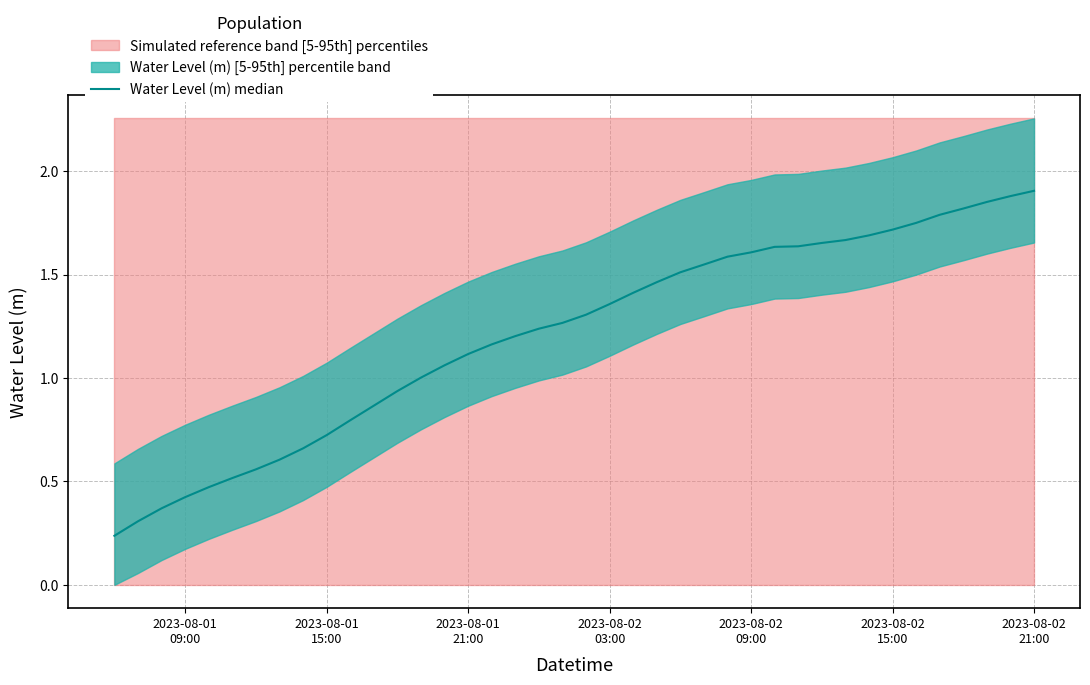

What is the value of the 19th point from the left?

1.2